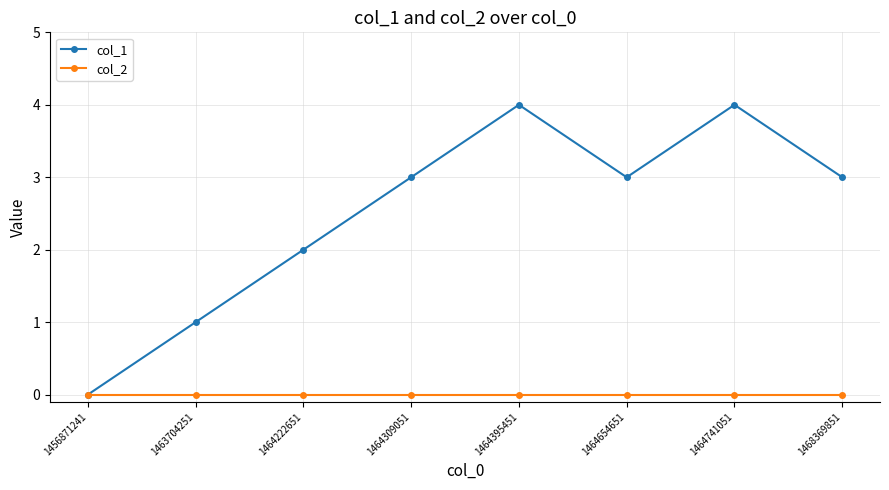

At 1468369851, list the series in order from largest to smallest.

col_1, col_2